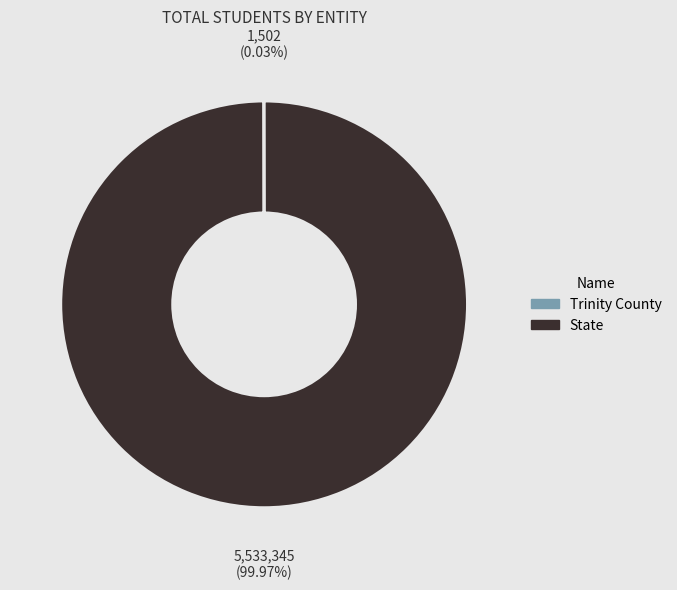

What is the largest slice in the pie chart?

State